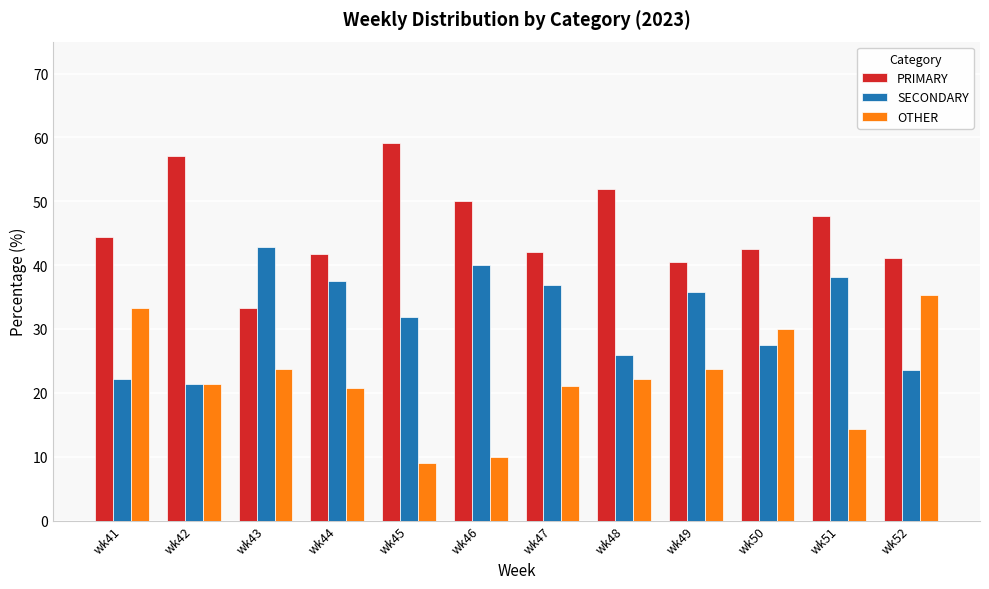

Which series has the largest total across all categories?

PRIMARY